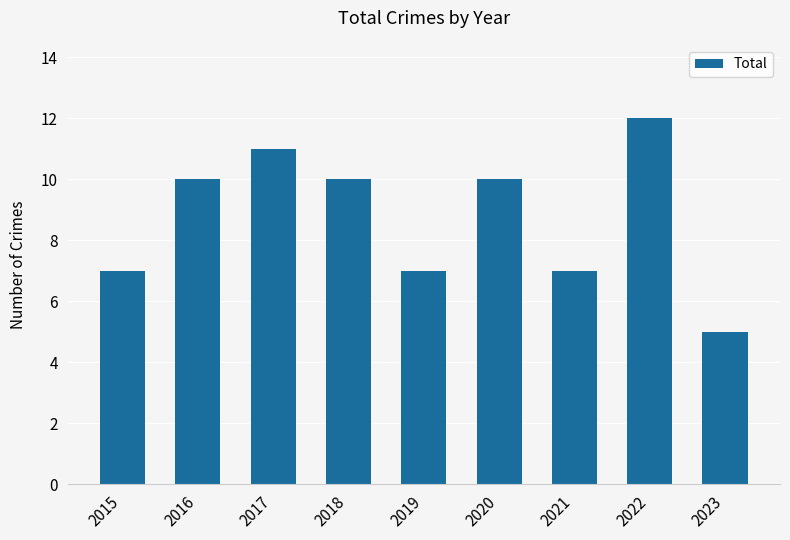

How many series are shown in this chart?

1